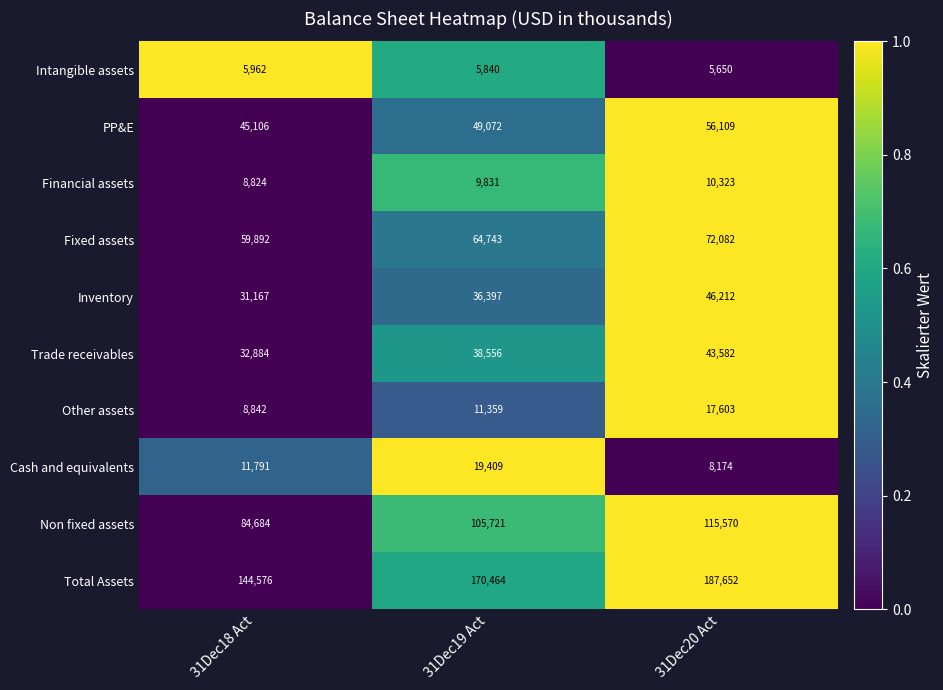

What is the difference between the highest and lowest values at 31Dec18 Act?

138614